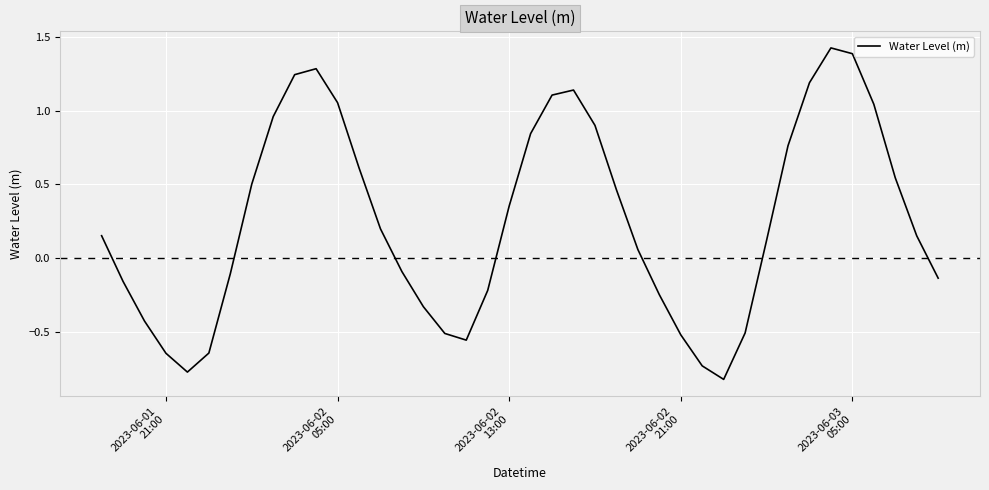

What is the maximum value shown in the chart?

1.4